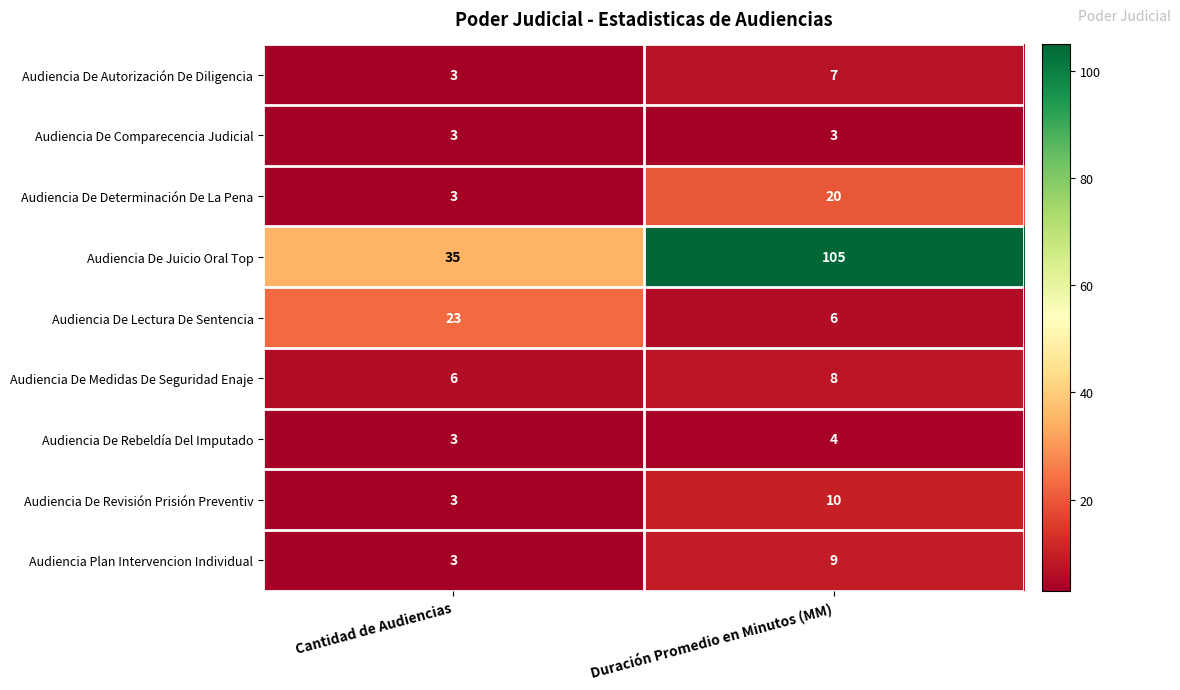

What is the difference between the maximum and minimum values in the Audiencia De Lectura De Sentencia series?

17